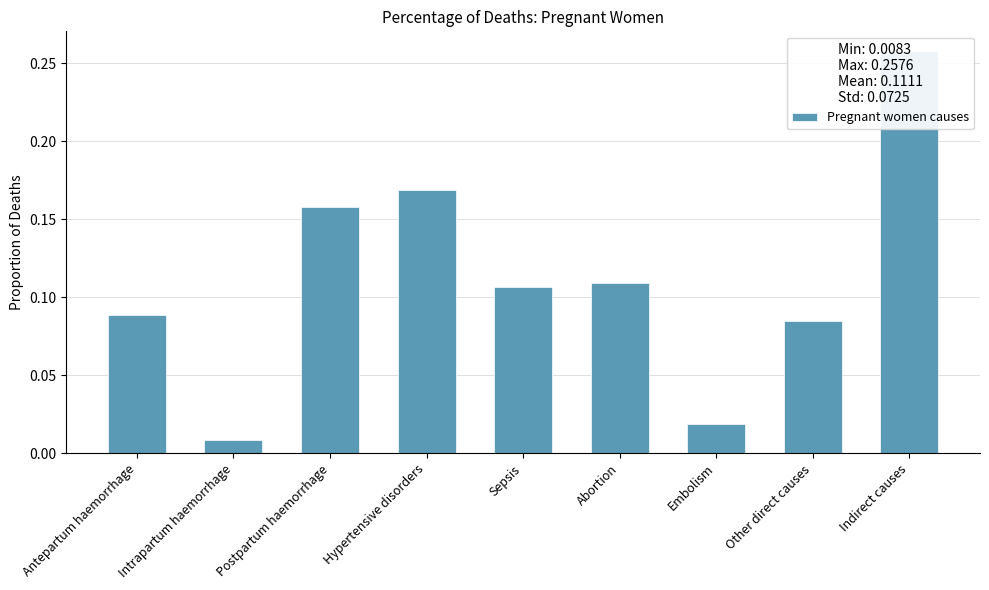

Reading left to right, what are all the values shown in this chart?

Antepartum haemorrhage=0.1	Intrapartum haemorrhage=0.0	Postpartum haemorrhage=0.2	Hypertensive disorders=0.2	Sepsis=0.1	Abortion=0.1	Embolism=0.0	Other direct causes=0.1	Indirect causes=0.3